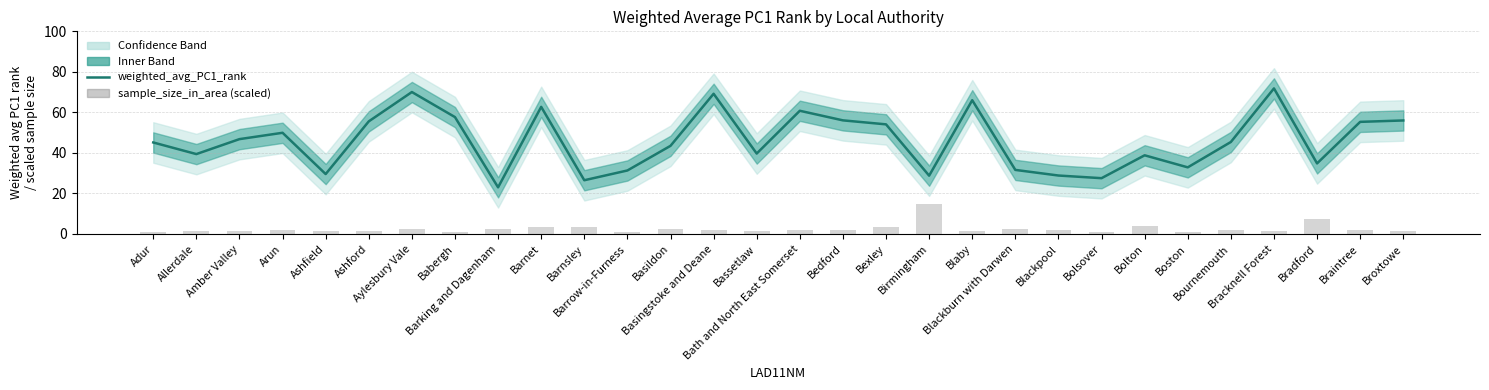

What is the label of the 29th bar from the right?

Allerdale